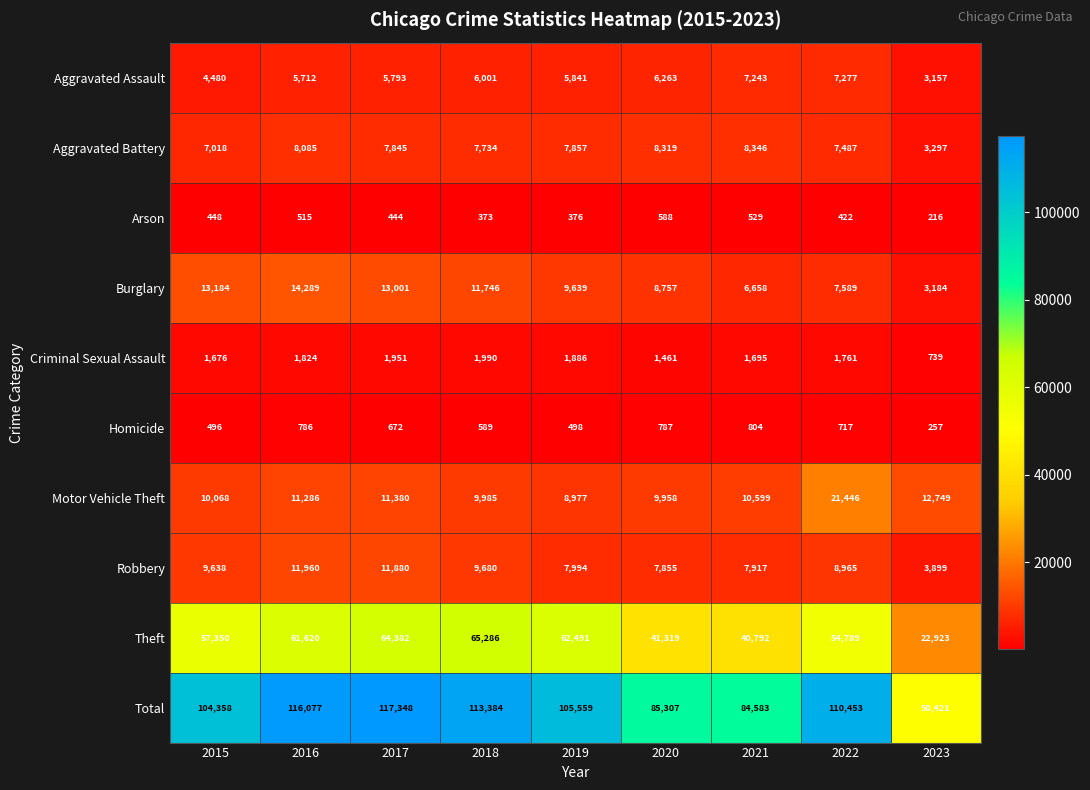

At which label is Aggravated Battery closest to 5821?

2015